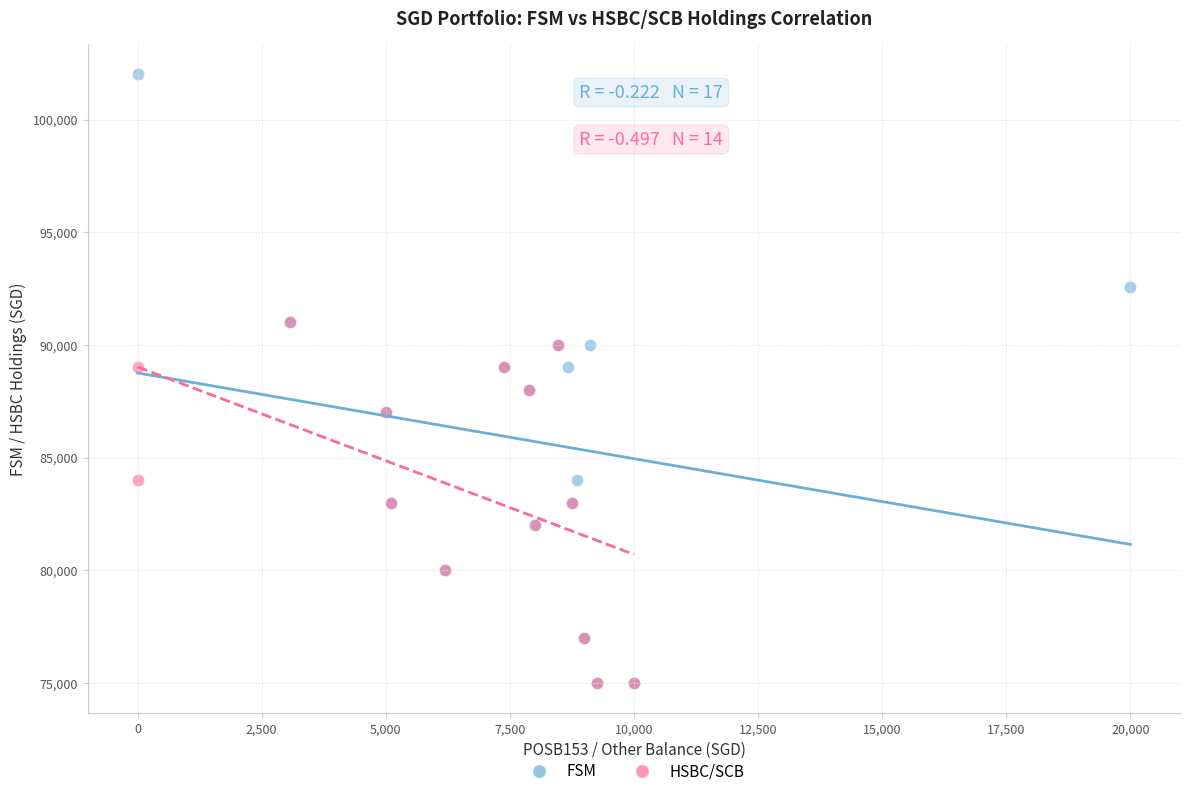

Which series reaches the maximum Y coordinate?

FSM